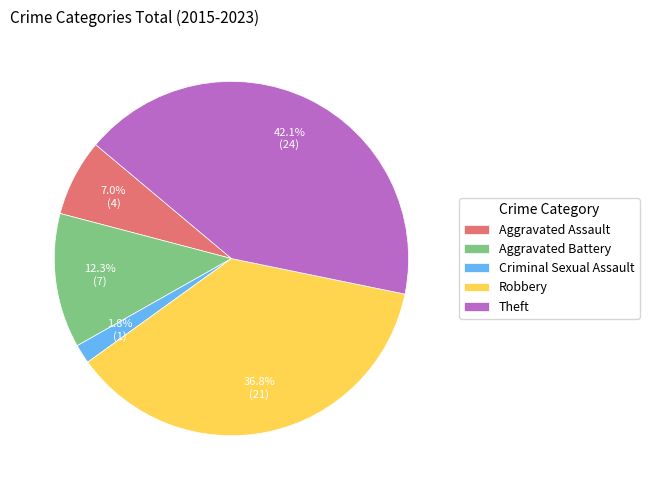

To the nearest percent, what is the difference between the largest and smallest slice percentages?

40%